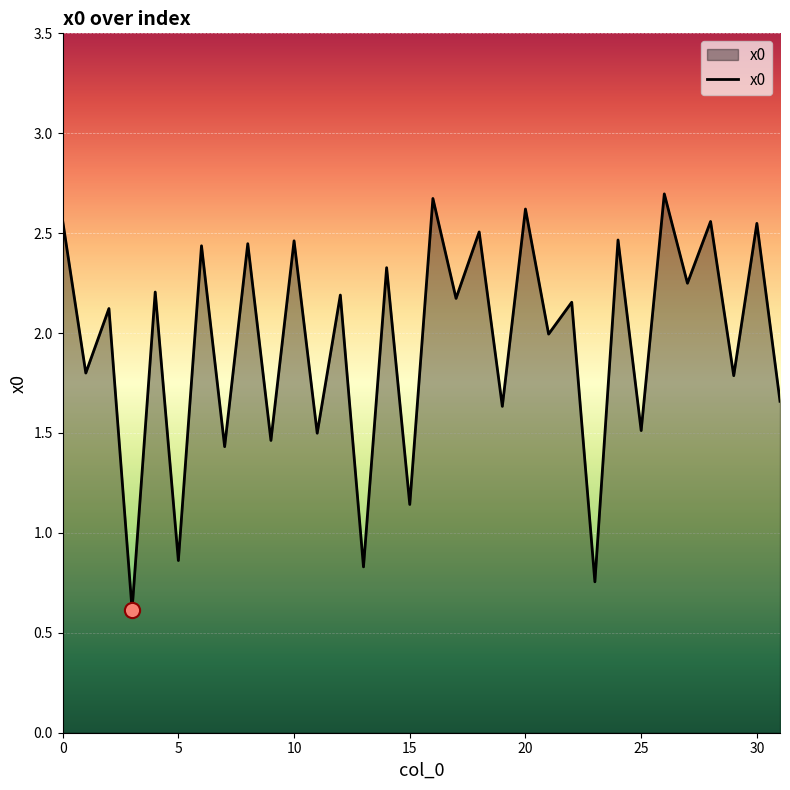

What is the maximum value shown in the chart?

2.7